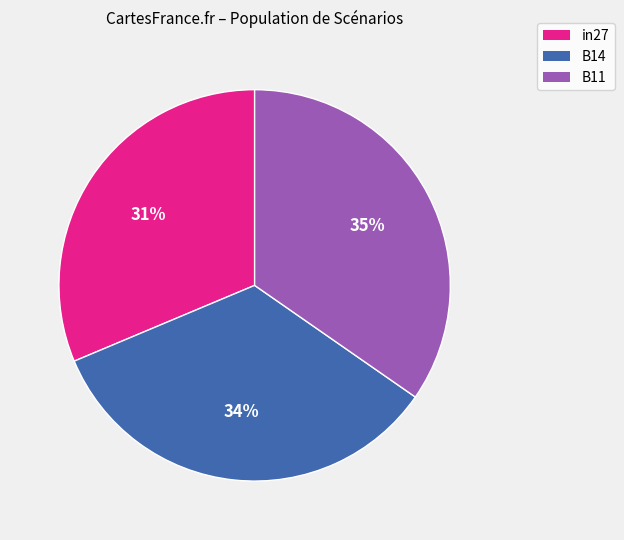

Rank the categories by value from lowest to highest.

in27, B14, B11